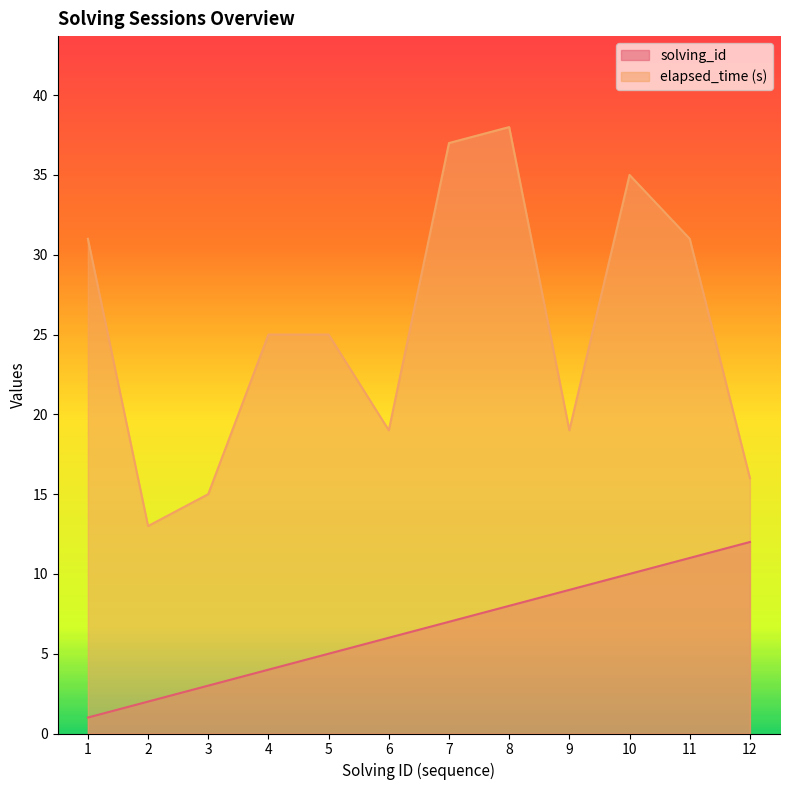

Which series has the largest range (max minus min)?

elapsed_time (s)